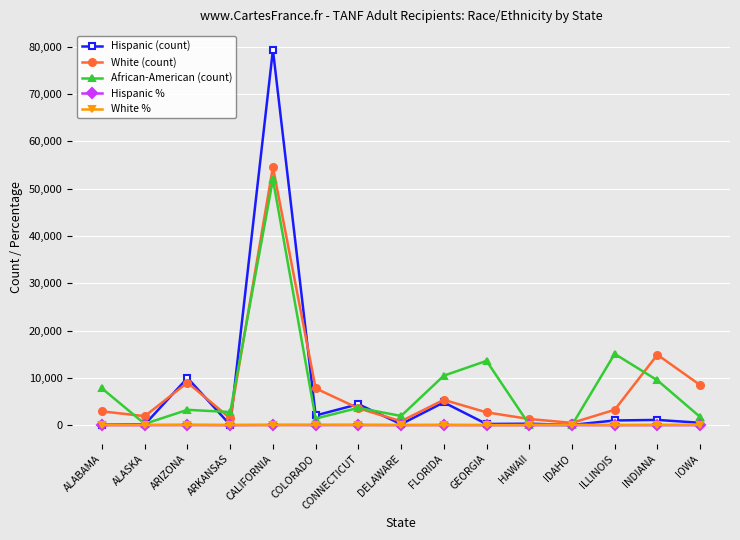

What is the maximum value shown in the chart?

79309.4